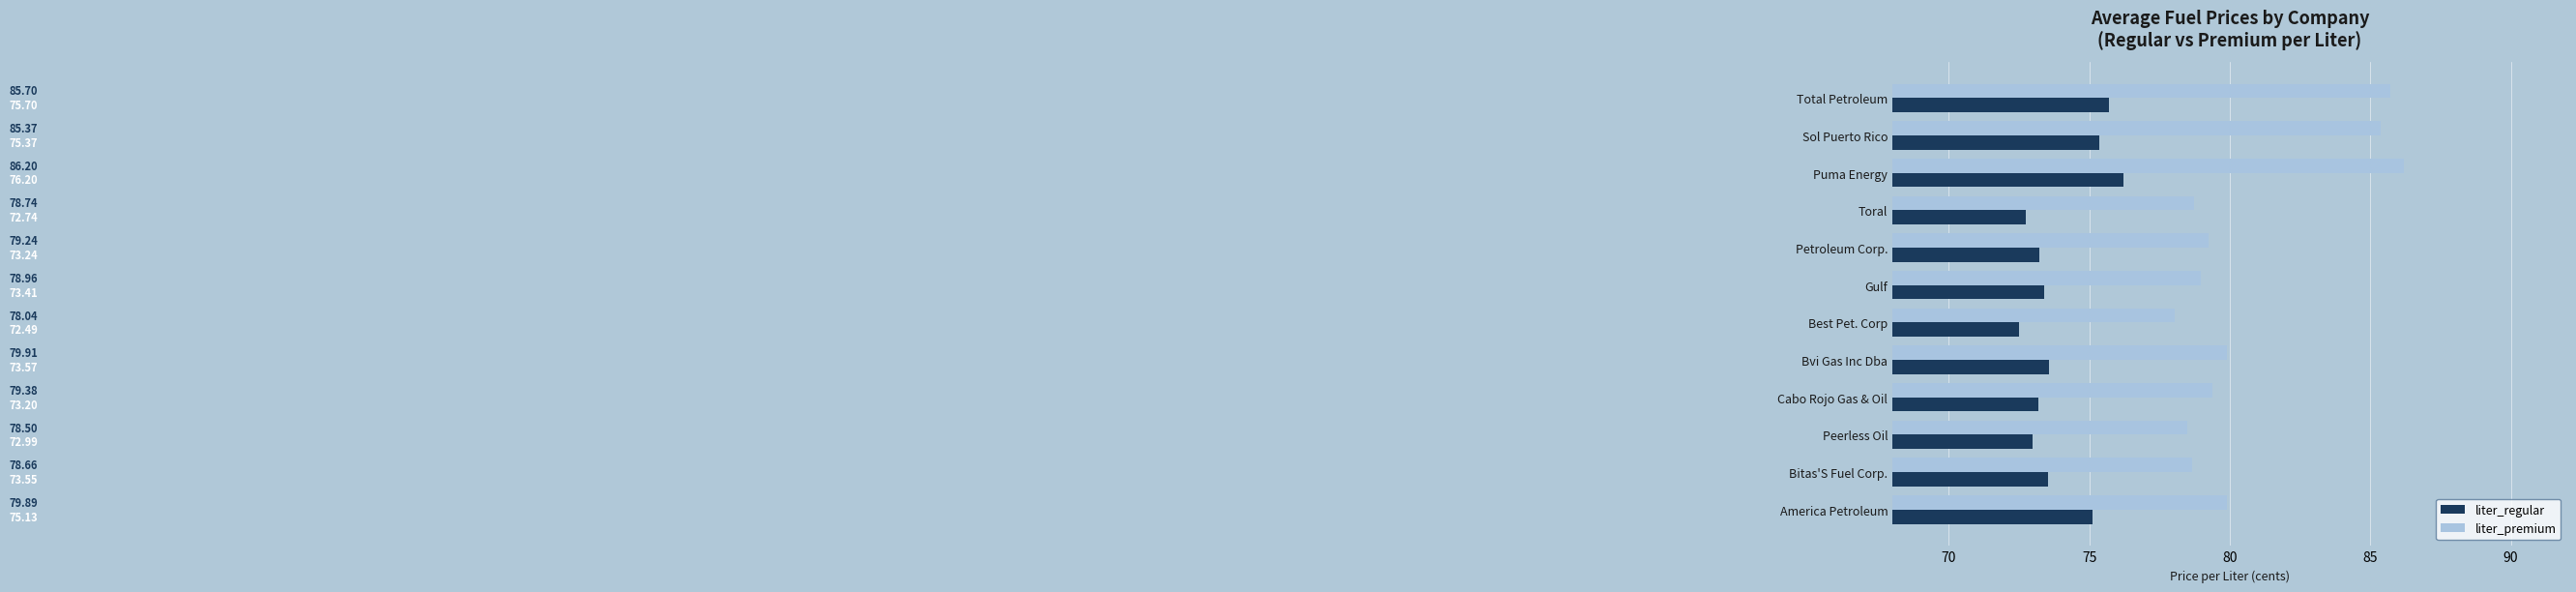

What is the lowest value of the liter_premium series?

78.0